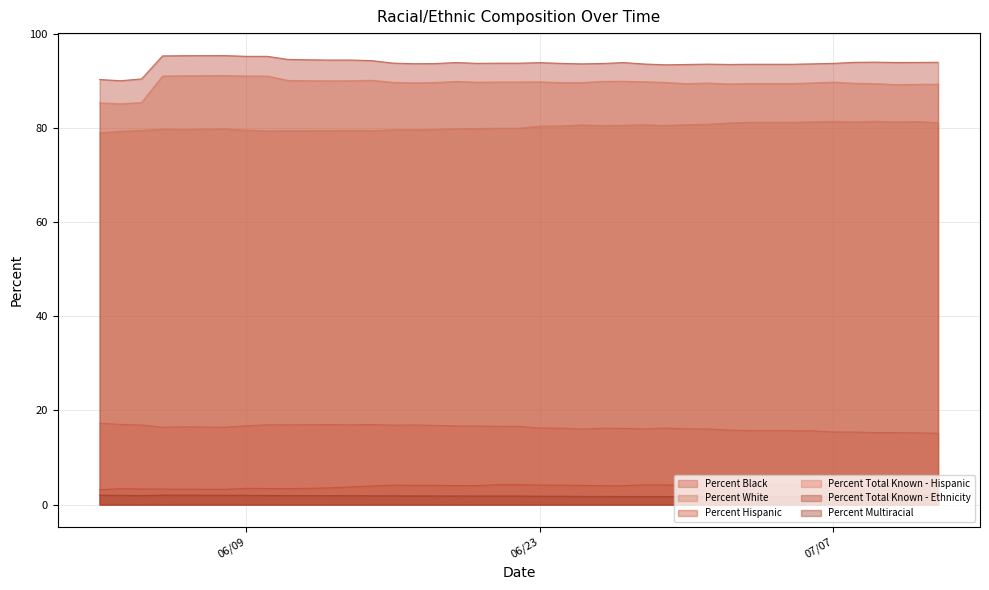

Which has a higher value, 07/09/2020 or 07/10/2020?

07/09/2020